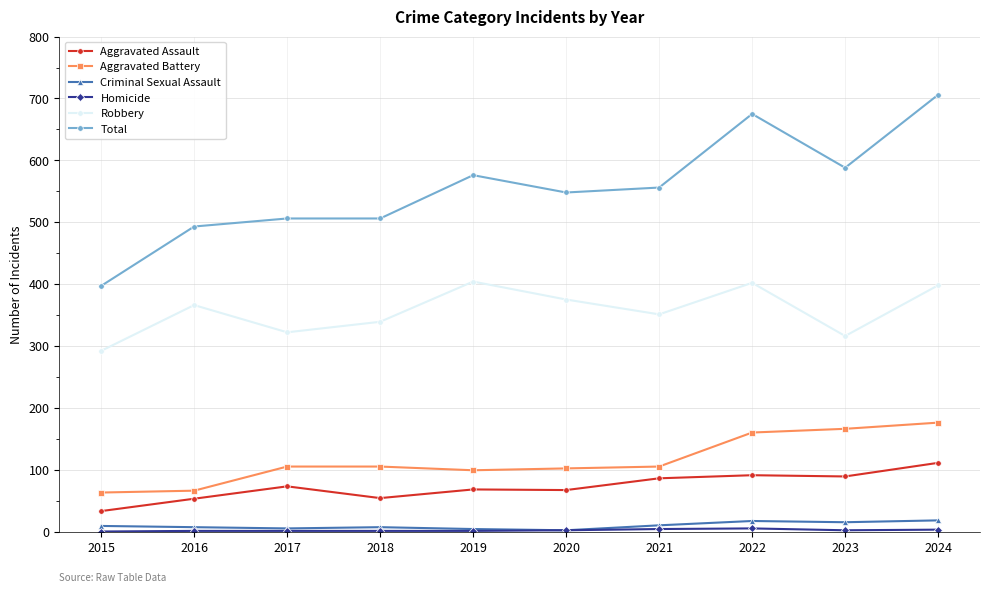

How many interior local valleys does the Robbery series have?

3